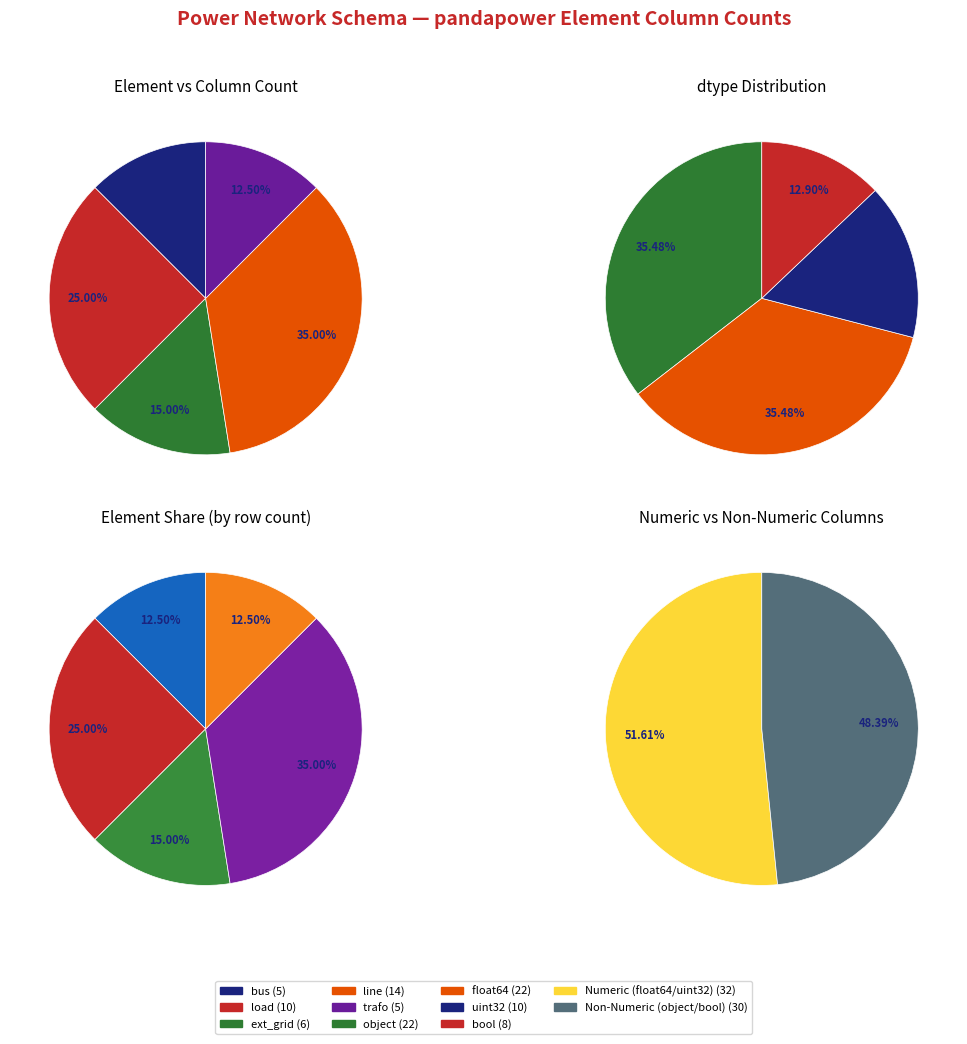

Is it true that ext_grid is 1% of the pie?

False